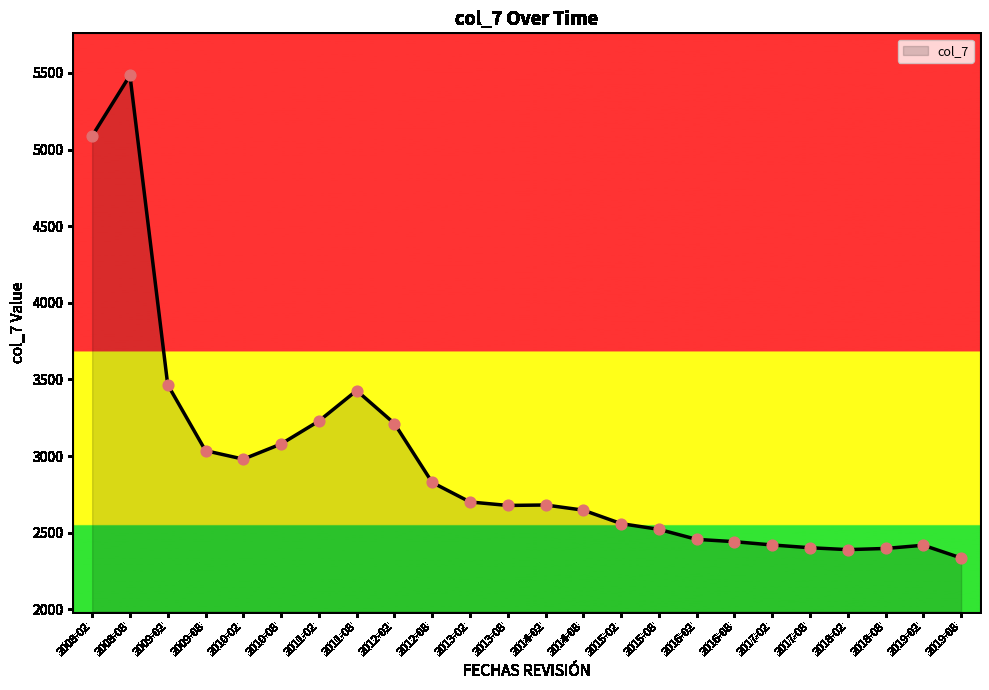

Which has a higher value, 2011-08 or 2012-02?

2011-08